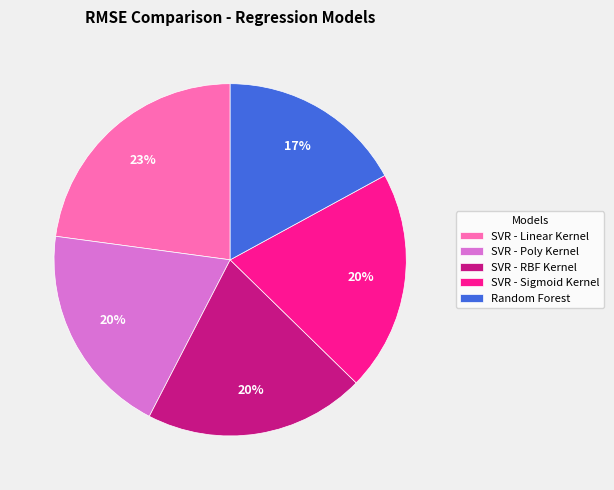

Which slice is the largest?

SVR - Linear Kernel